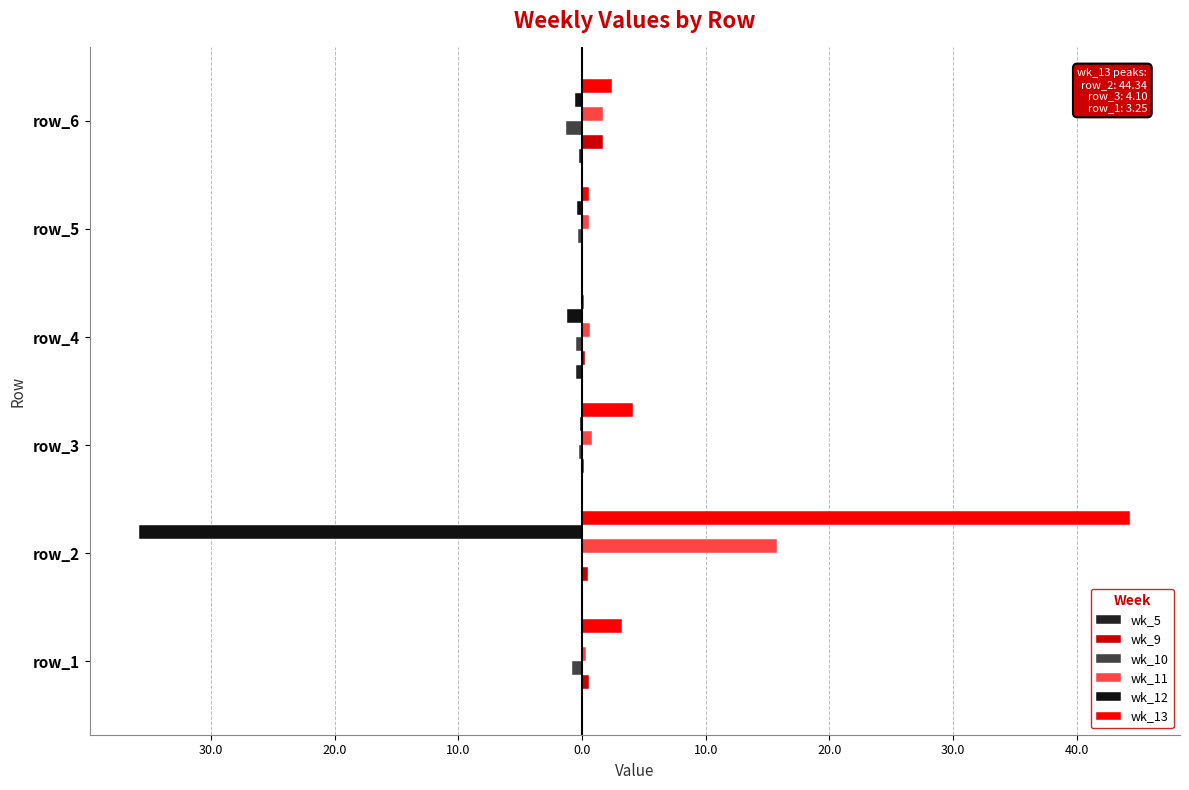

How many data points does each series have?

6